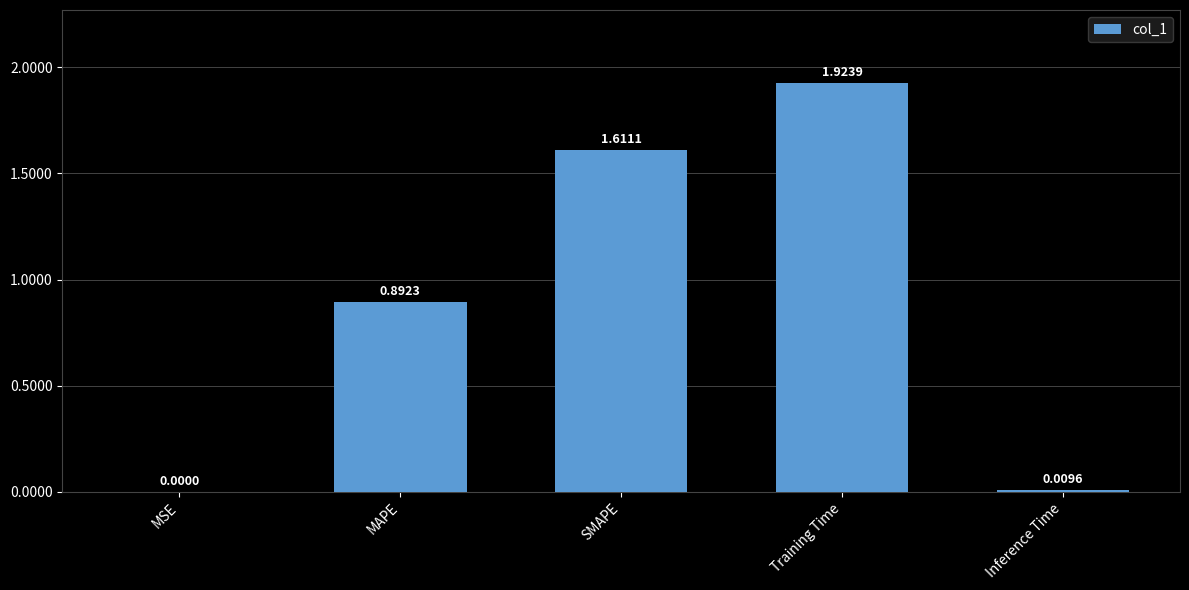

Which label corresponds to the largest value in the chart?

Training Time